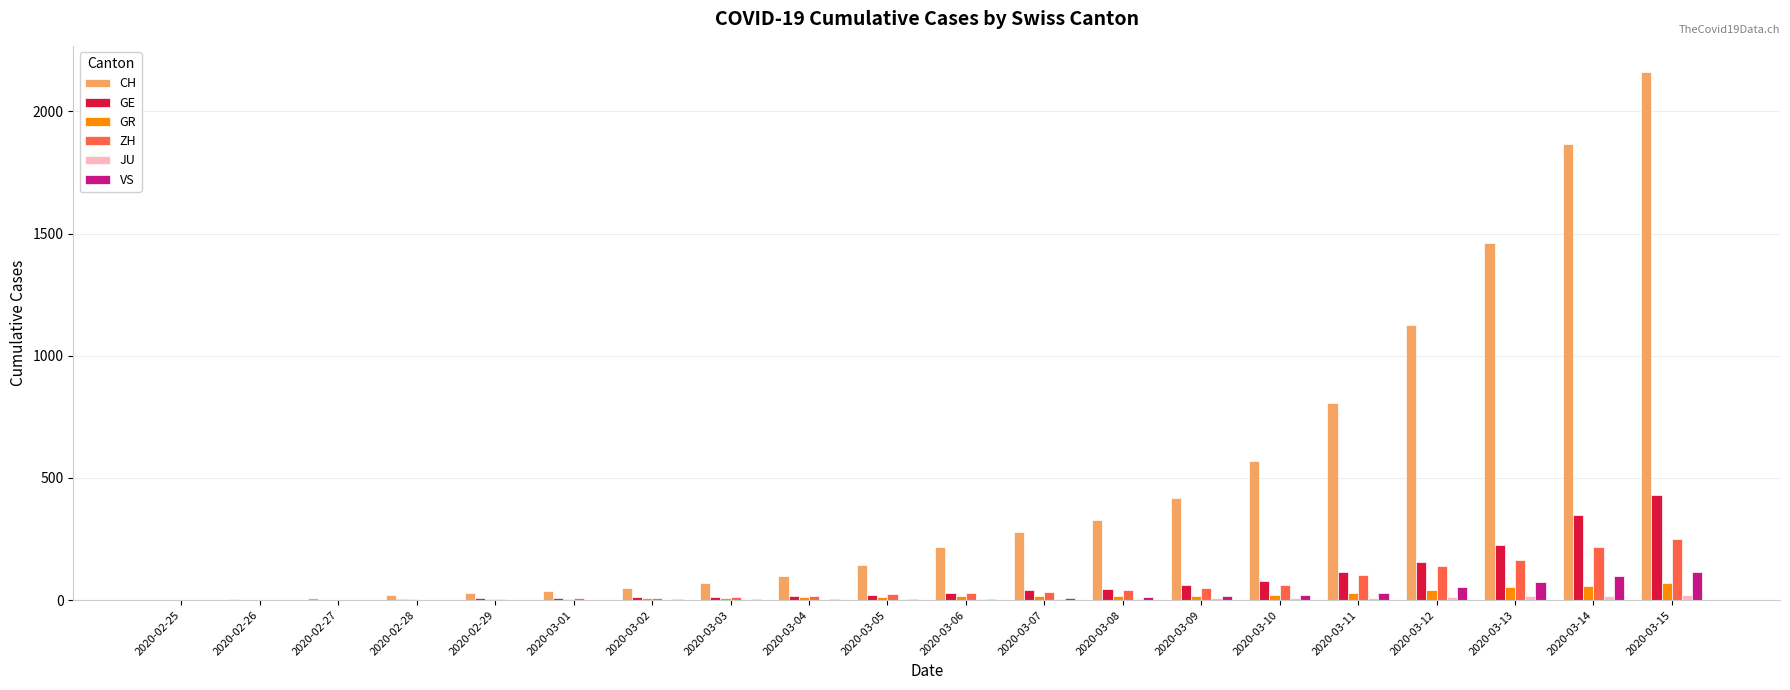

Which series has the largest total across all categories?

CH